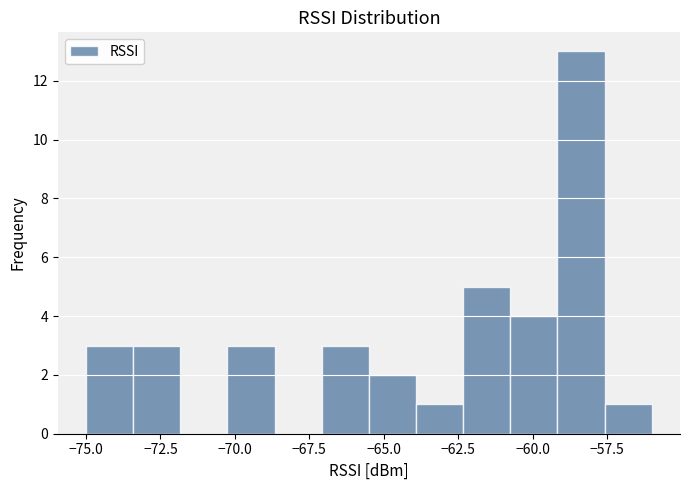

Around what value on the x-axis is the tallest bar? Give the approximate position of its centre, as read against the axis.

-58.5